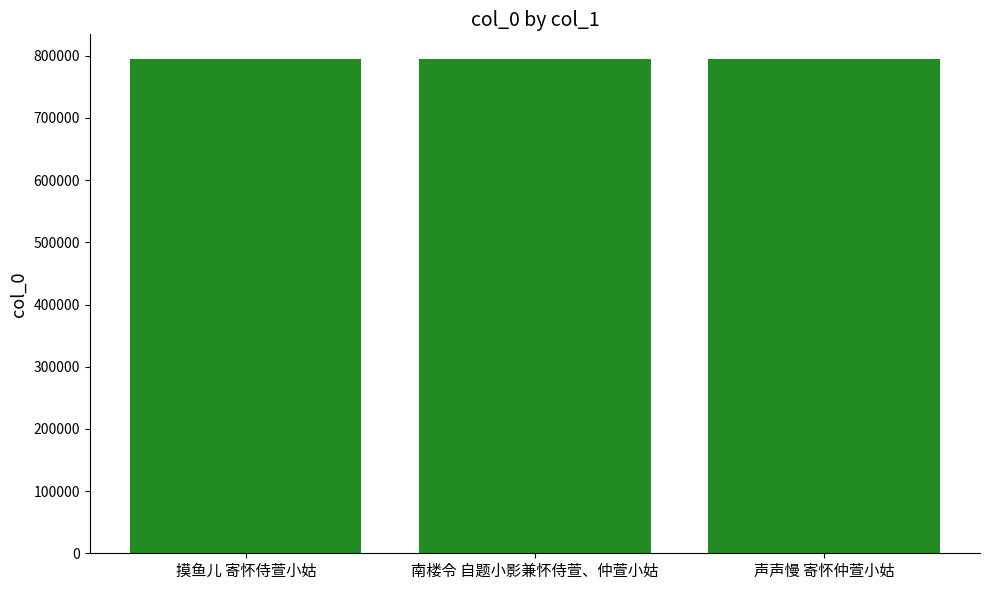

True or false: the data shows 794726 at 南楼令 自题小影兼怀侍萱、仲萱小姑.

True